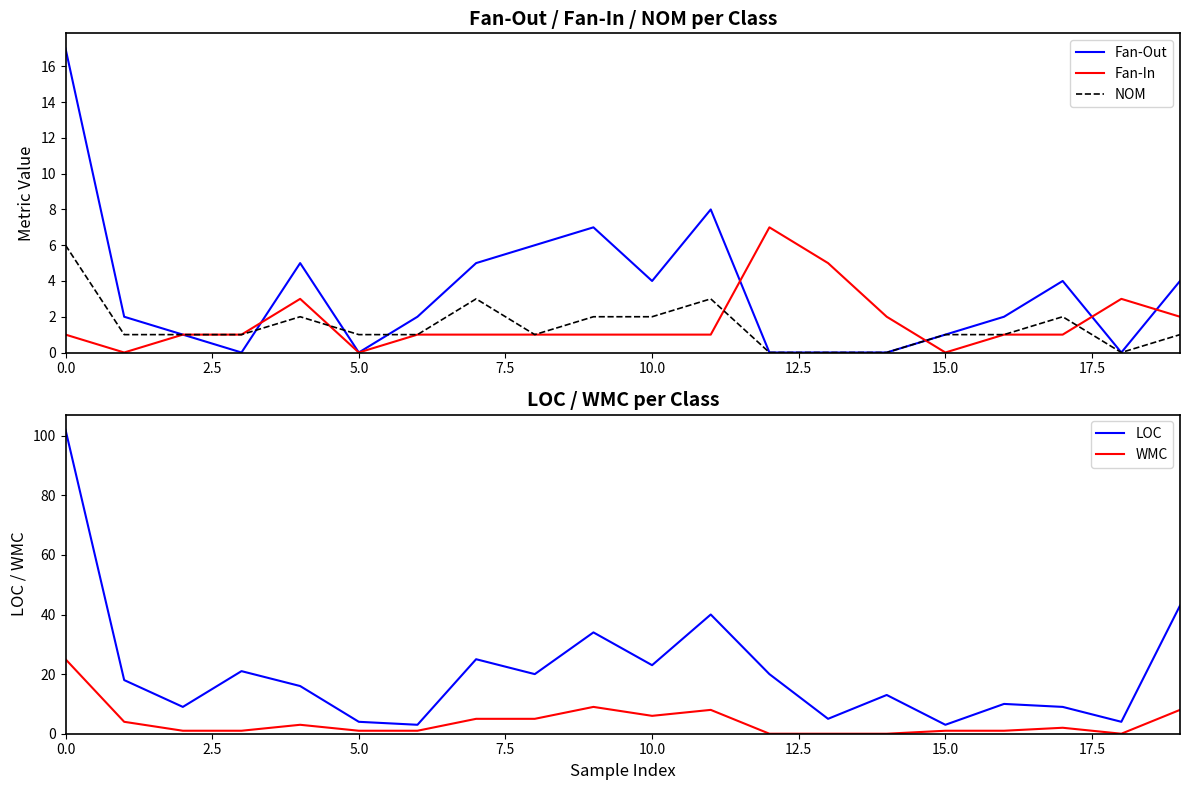

How many values in the WMC series are below 2?

10